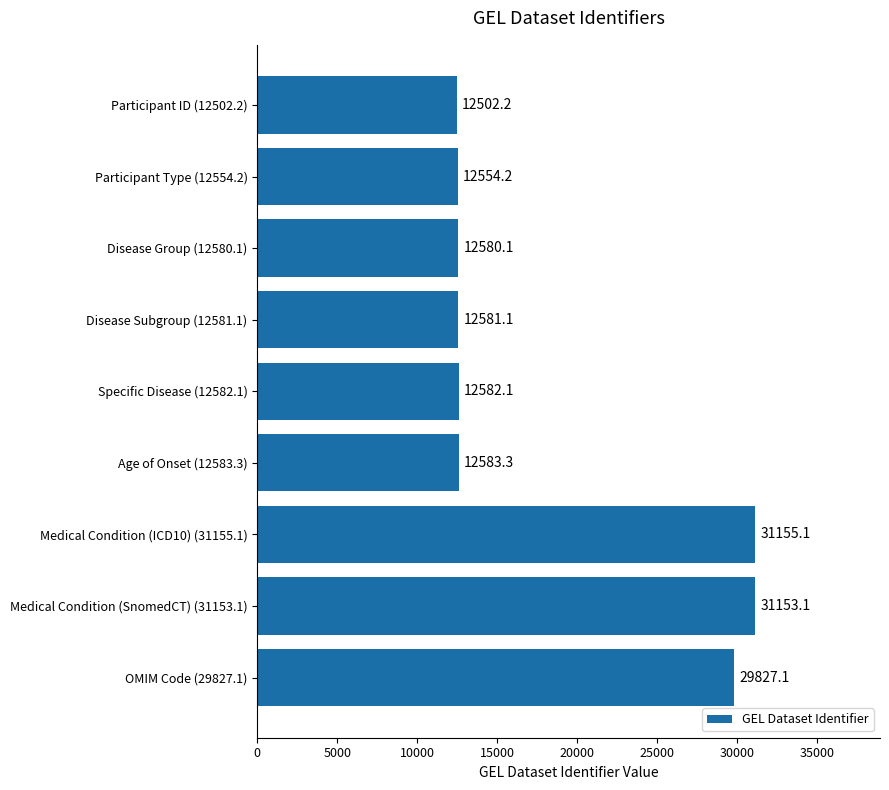

Where is the data nearest to the value 21828?

OMIM Code (29827.1)